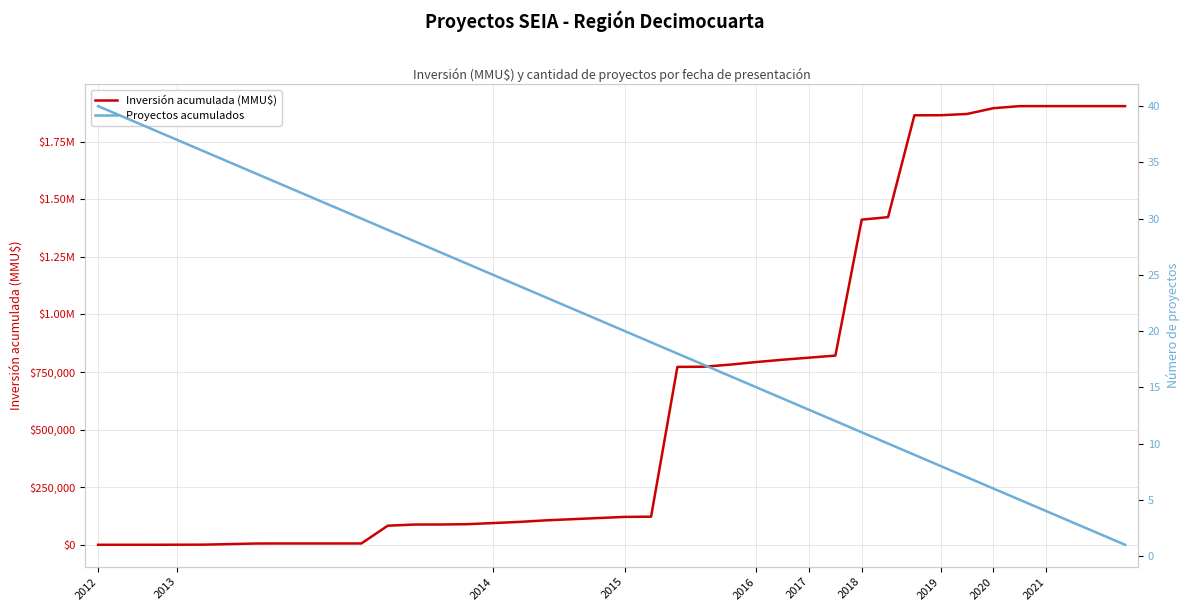

At 20, list the series in order from largest to smallest.

Inversión acumulada (MMU$), Proyectos acumulados